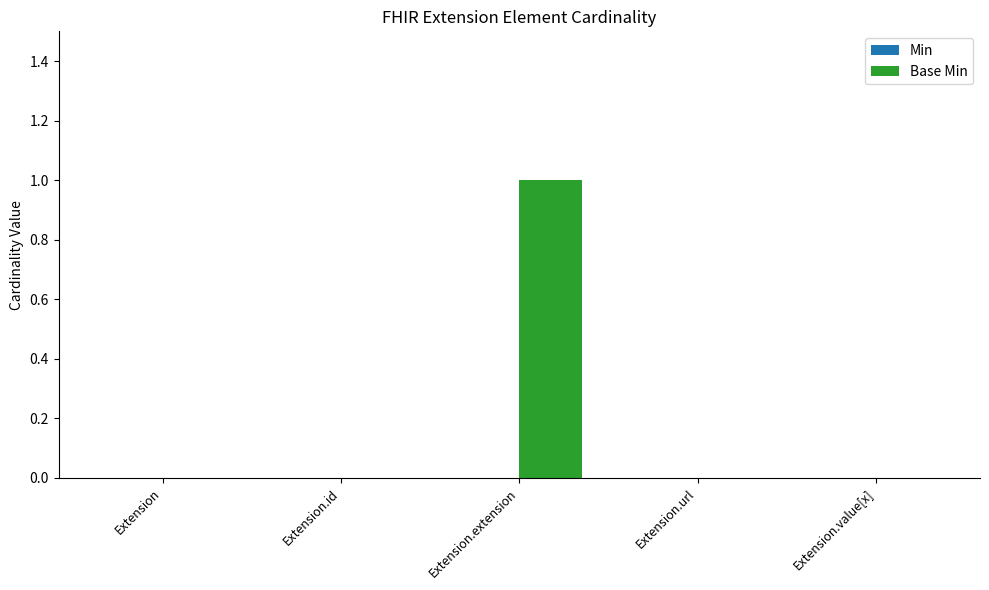

Is it true that the value at Extension.extension is 0?

False